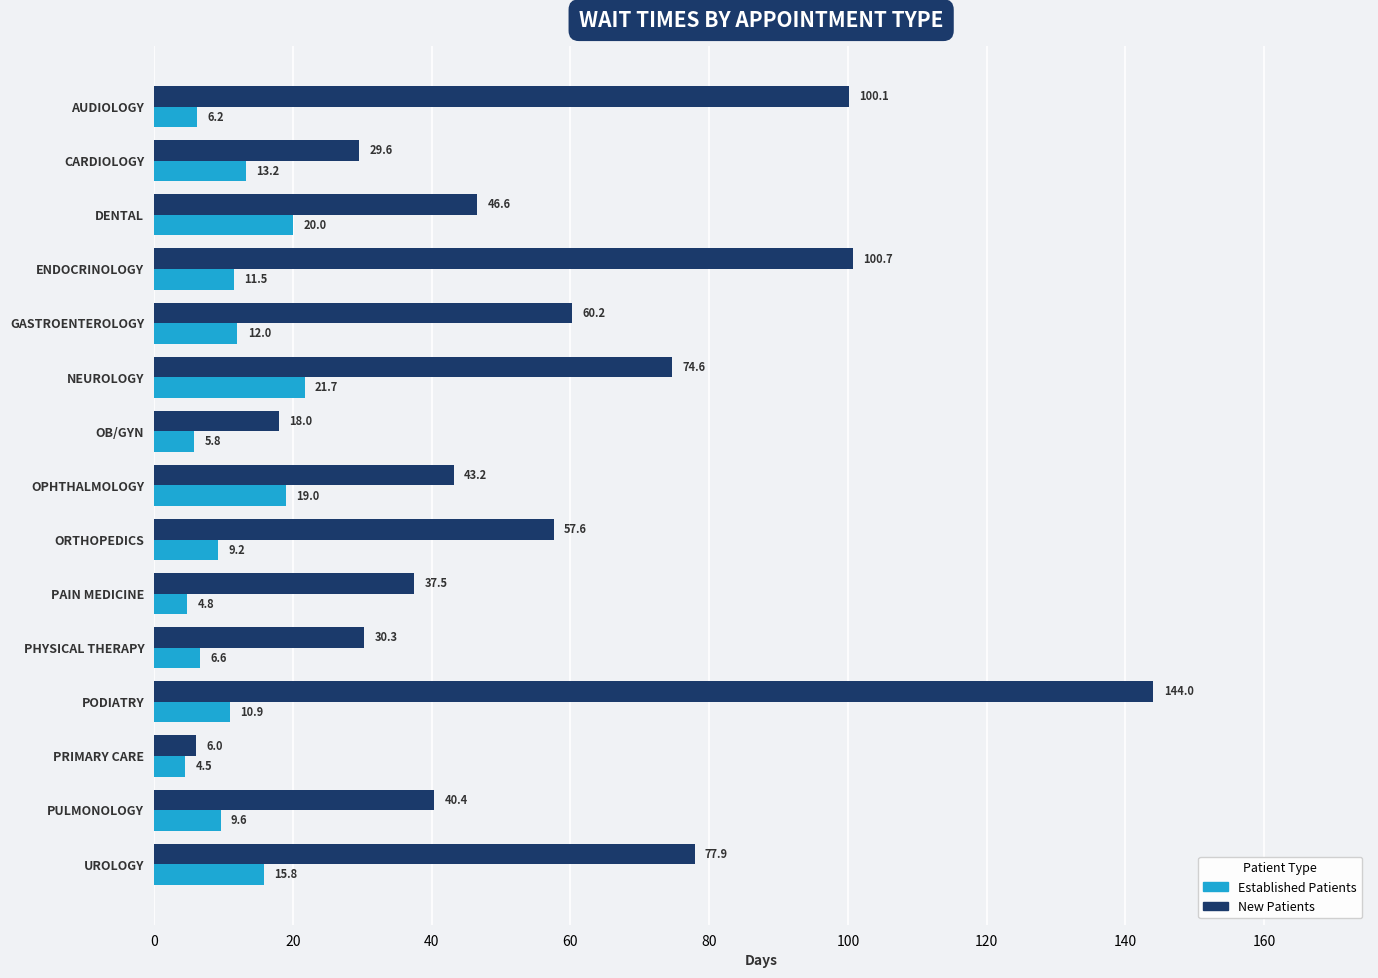

At which category is the sum across all series the highest?

PODIATRY